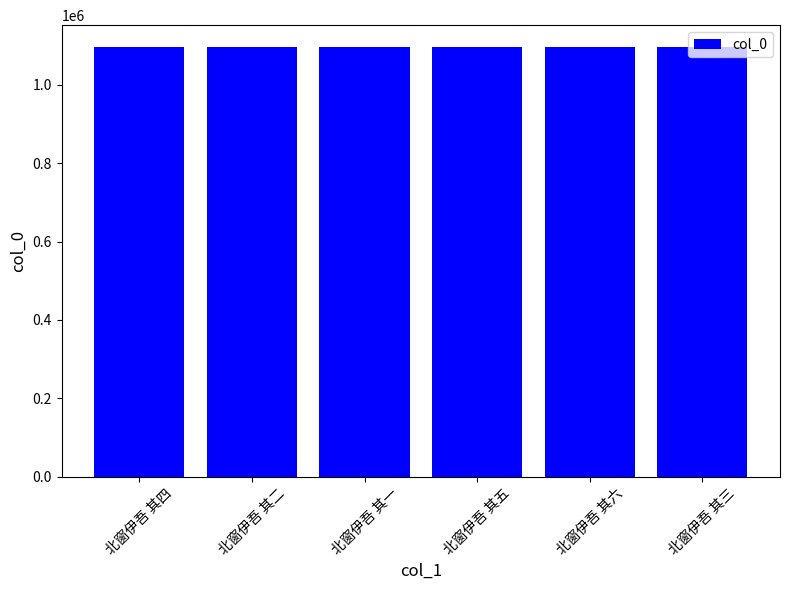

The value at 北窗伊吾 其四 is 241467. True or false?

False